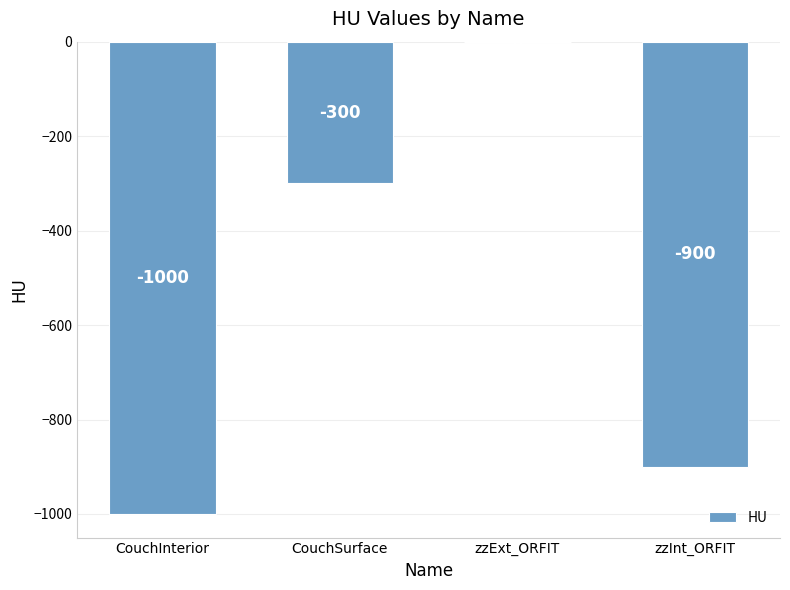

True or false: the data shows -260 at zzInt_ORFIT.

False